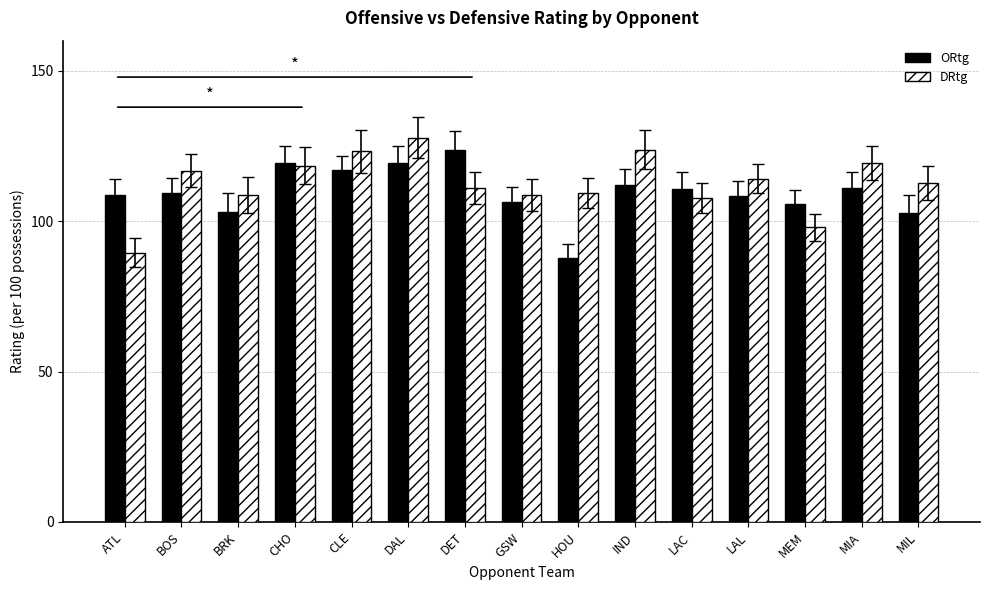

What is the difference between the maximum and minimum values in the DRtg series?

38.3